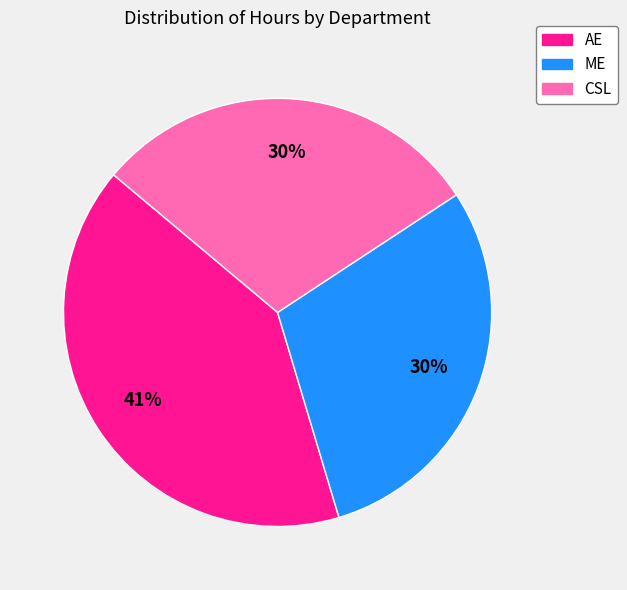

Is it true that ME is 24% of the pie?

False